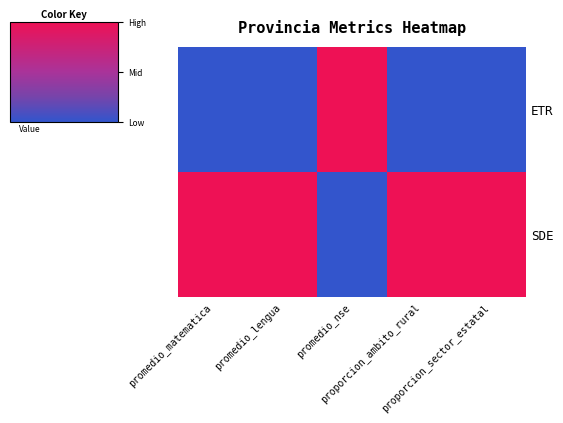

At promedio_matematica, list the series in order from smallest to largest.

ETR, SDE